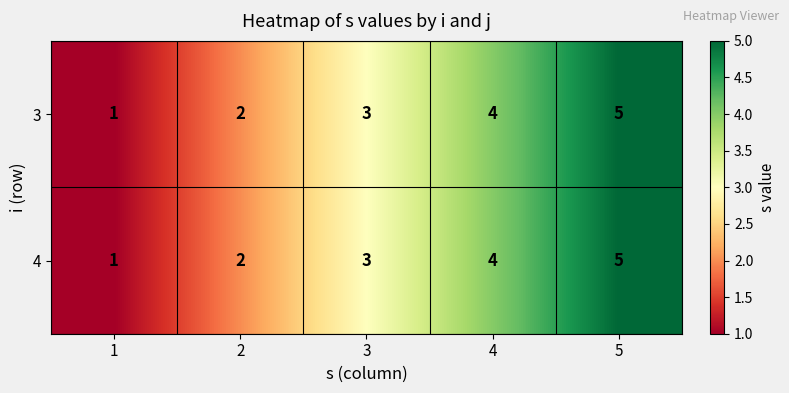

The 4 series shows 4 at 4. True or false?

True